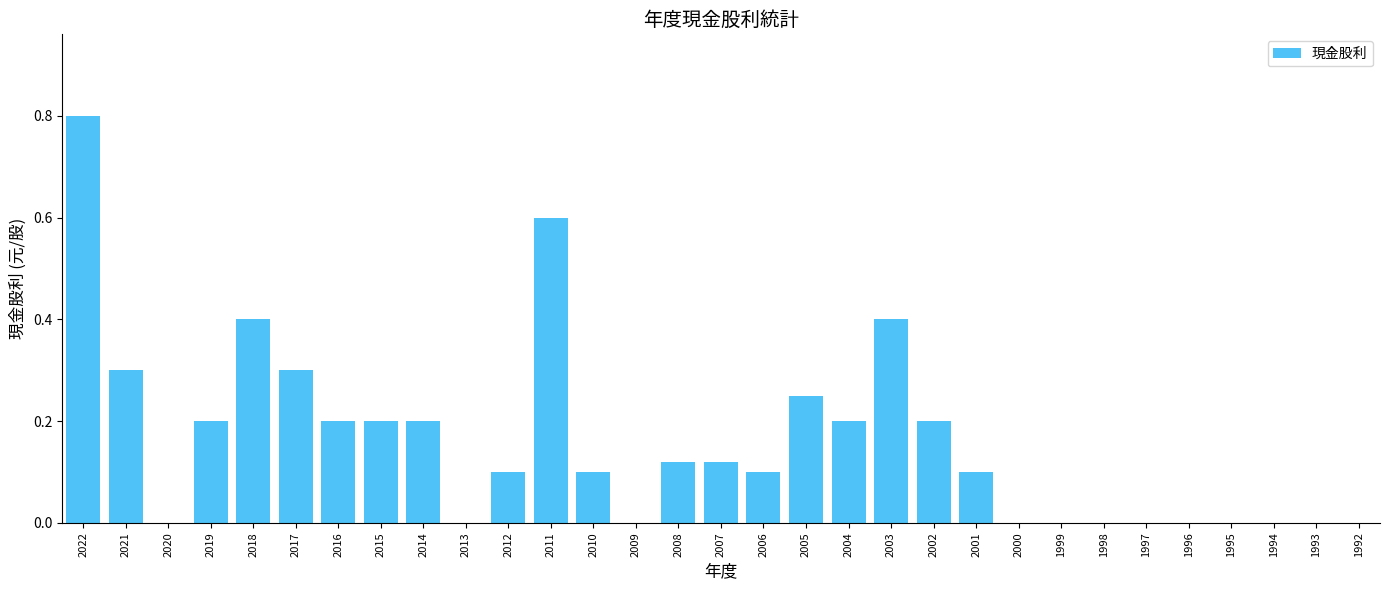

Is it true that the value at 2018 is 0.1?

False